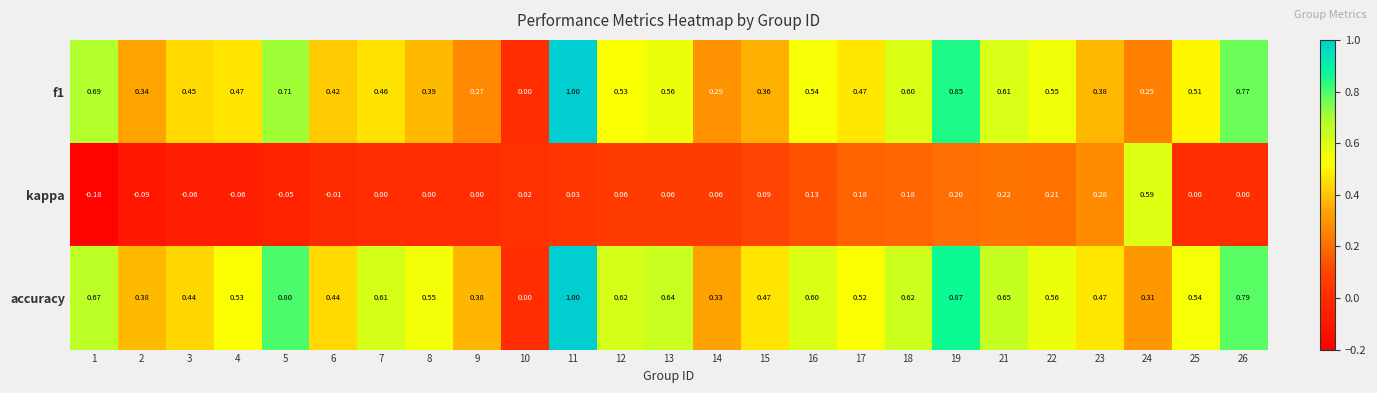

Which series has the largest total across all categories?

accuracy